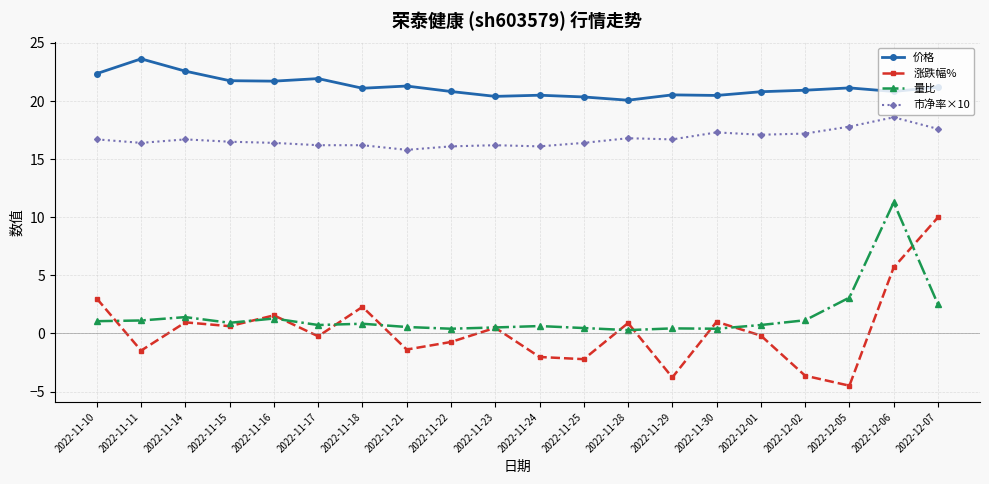

What is the label of the 6th point from the left?

2022-11-17